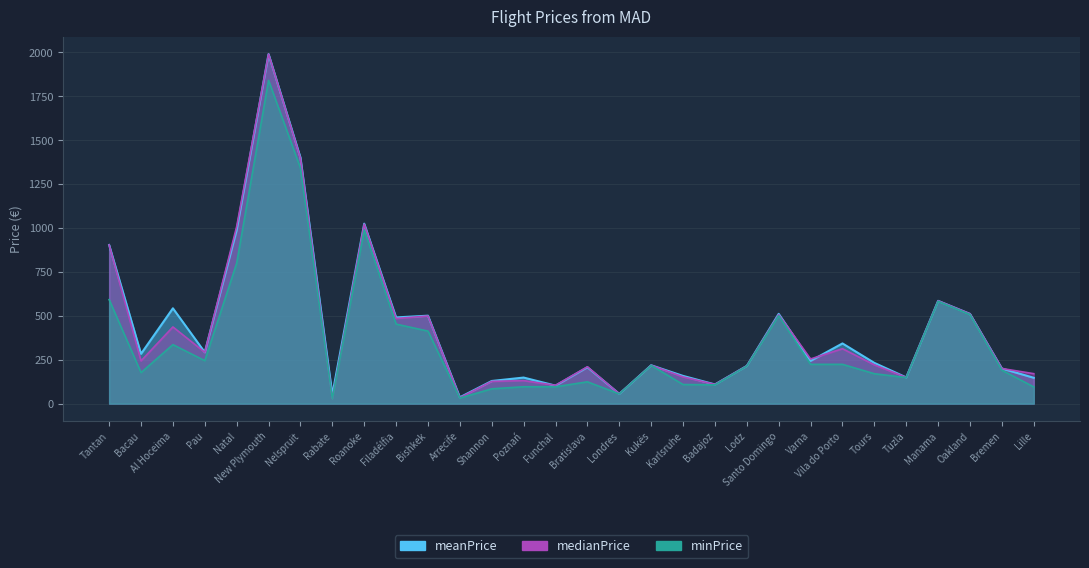

True or false: minPrice and medianPrice cross at least once.

False